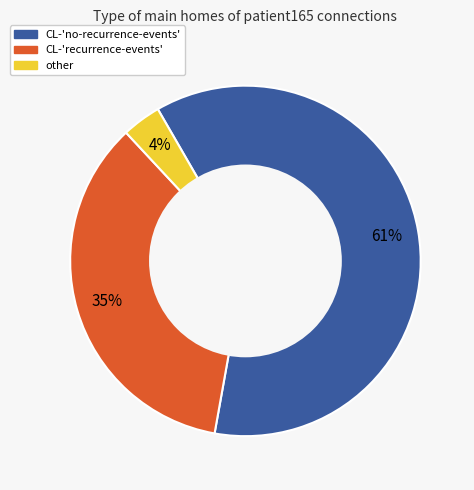

Which has a higher value, CL-'no-recurrence-events' or CL-'recurrence-events'?

CL-'no-recurrence-events'